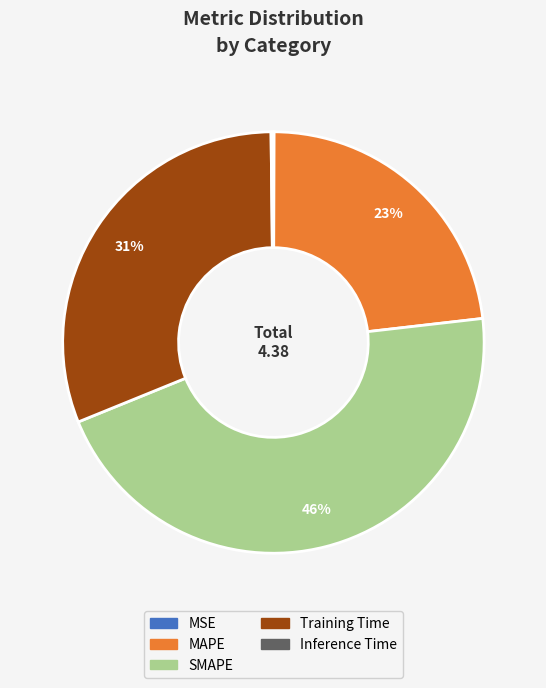

The MAPE slice represents 23% of the pie. True or false?

True